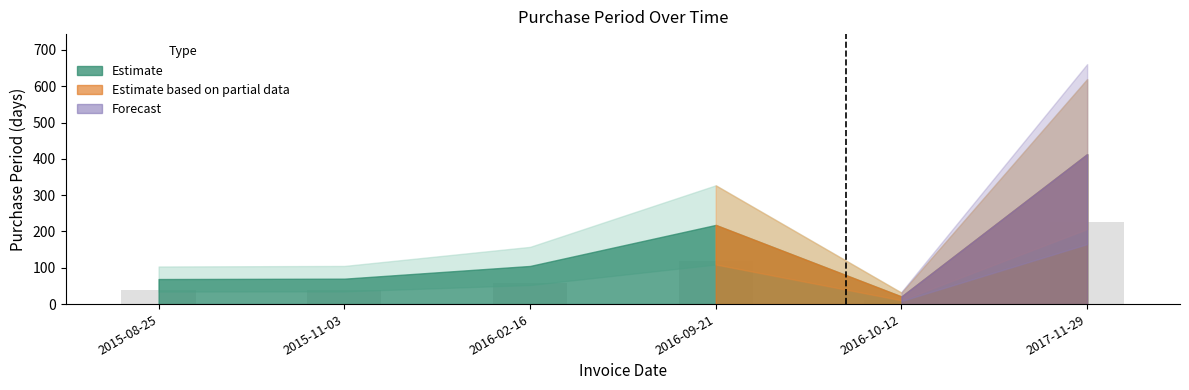

What is the label of the 3rd bar from the right?

2016-09-21